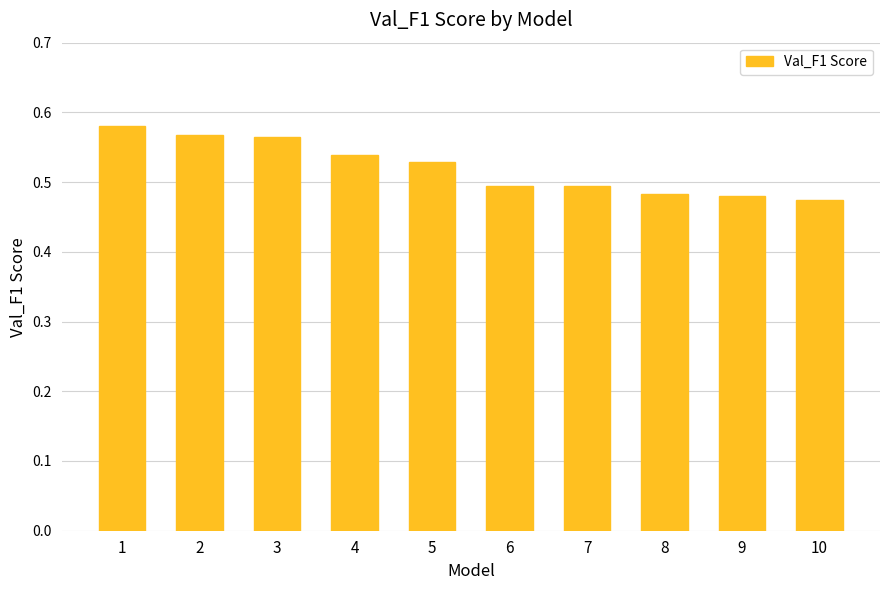

At which category does the chart reach its peak across all series?

1